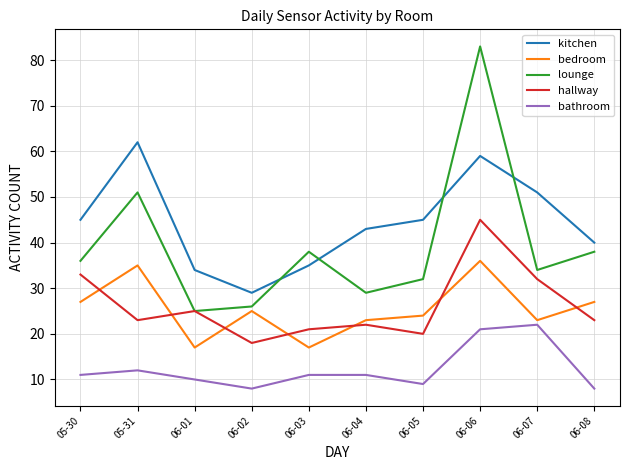

What is the difference between the maximum and minimum values in the lounge series?

58